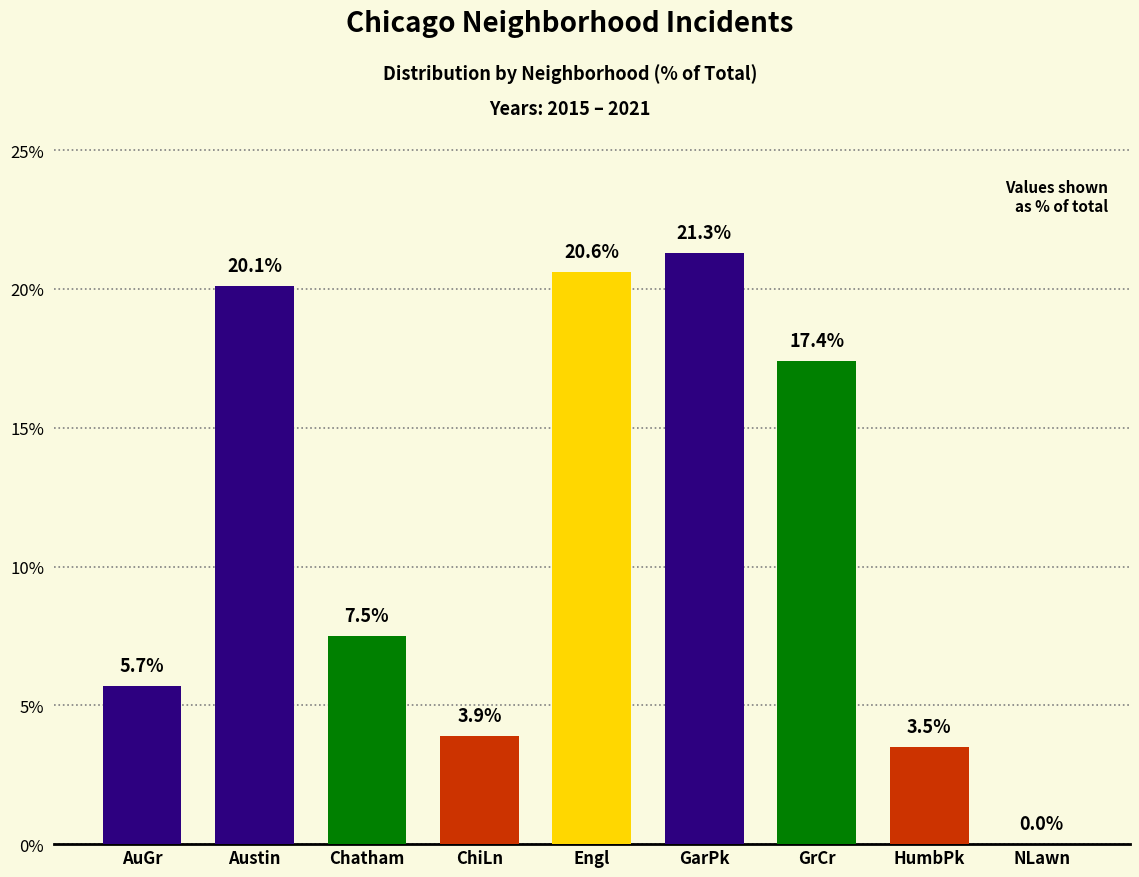

Does the chart contain stacked bars?

No